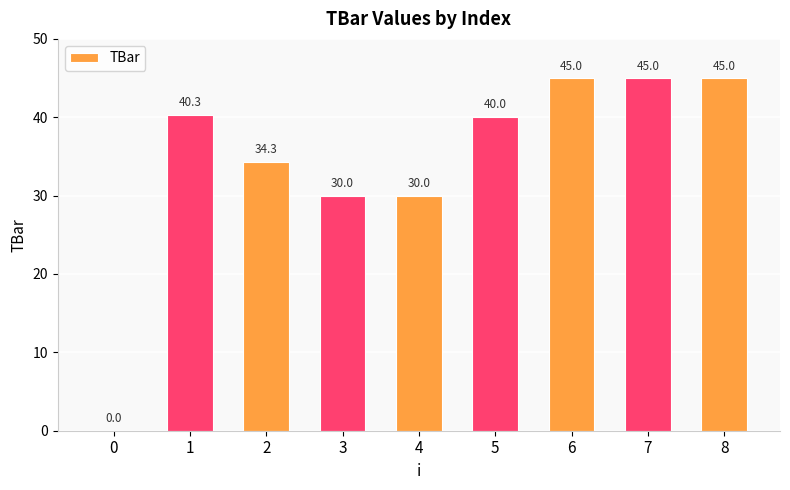

Reading right to left, transcribe all the data shown in this chart.

45.0	45.0	45.0	40.0	30.0	30.0	34.3	40.3	0.0